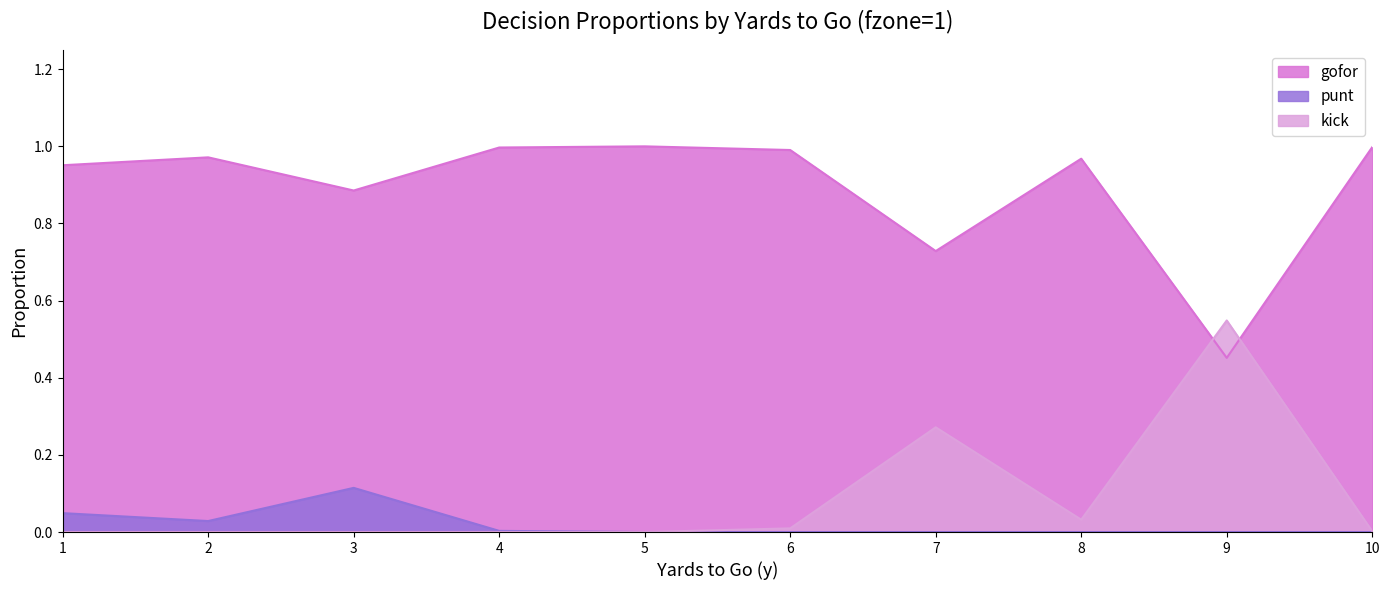

What is the highest value of the gofor series?

1.0